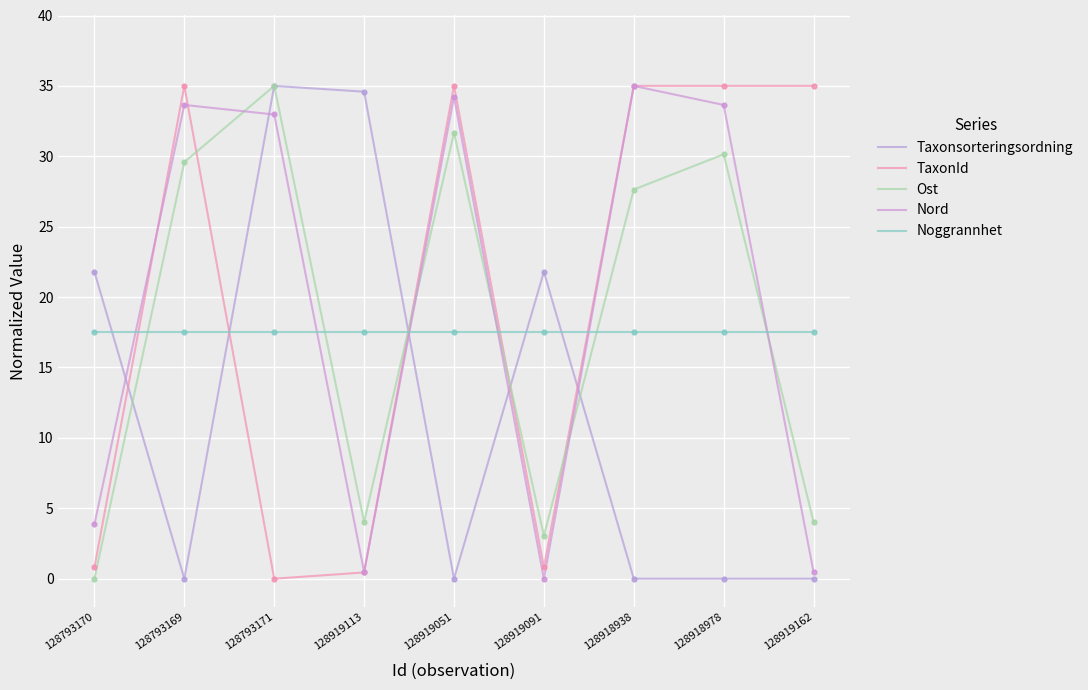

Which series has the largest total across all categories?

TaxonId